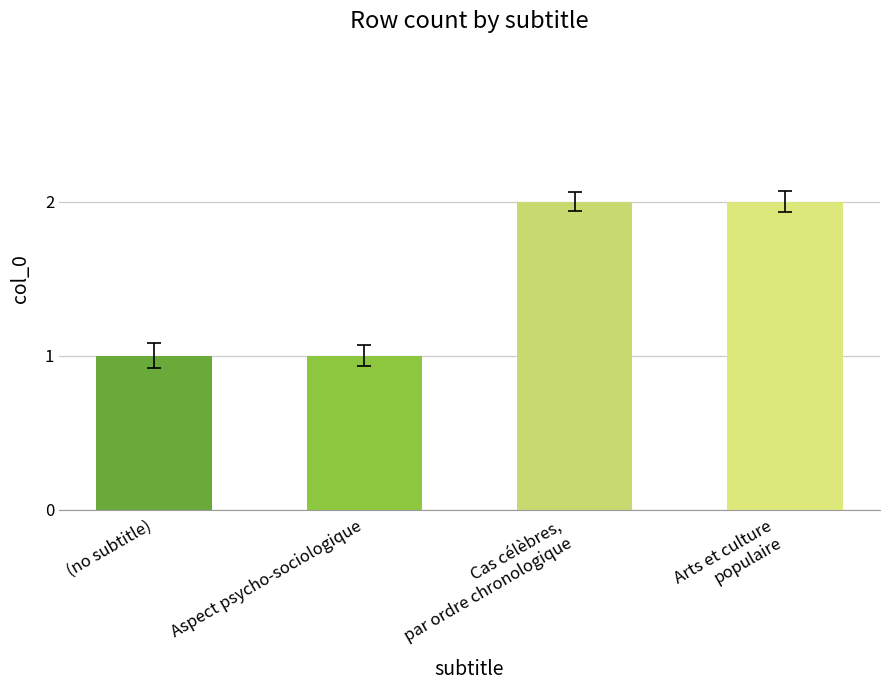

What position from the left is (no subtitle)?

1